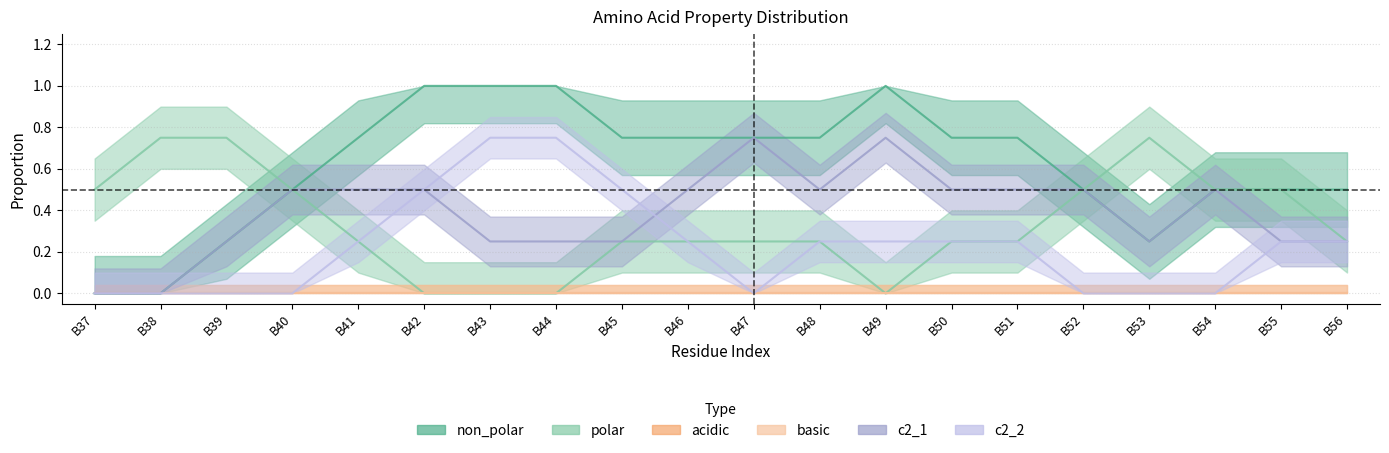

How many interior local valleys does the c2_1 series have?

3